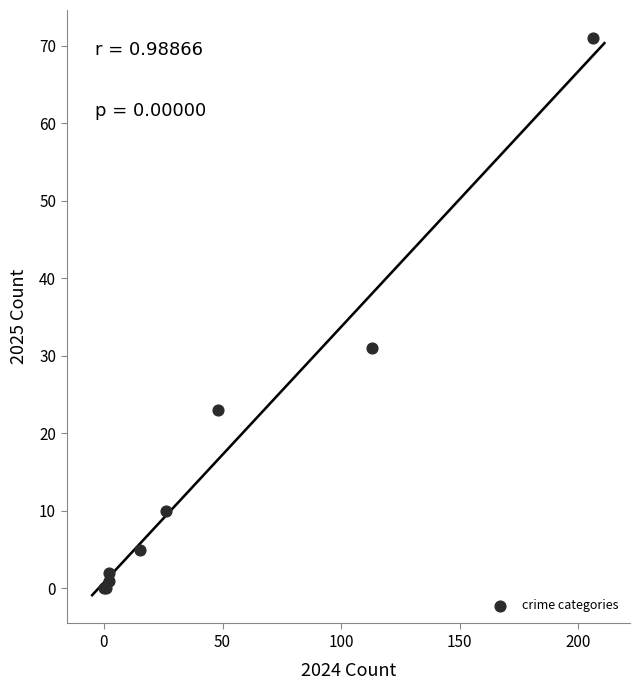

What Y value in the scatter plot is closest to 35?

31